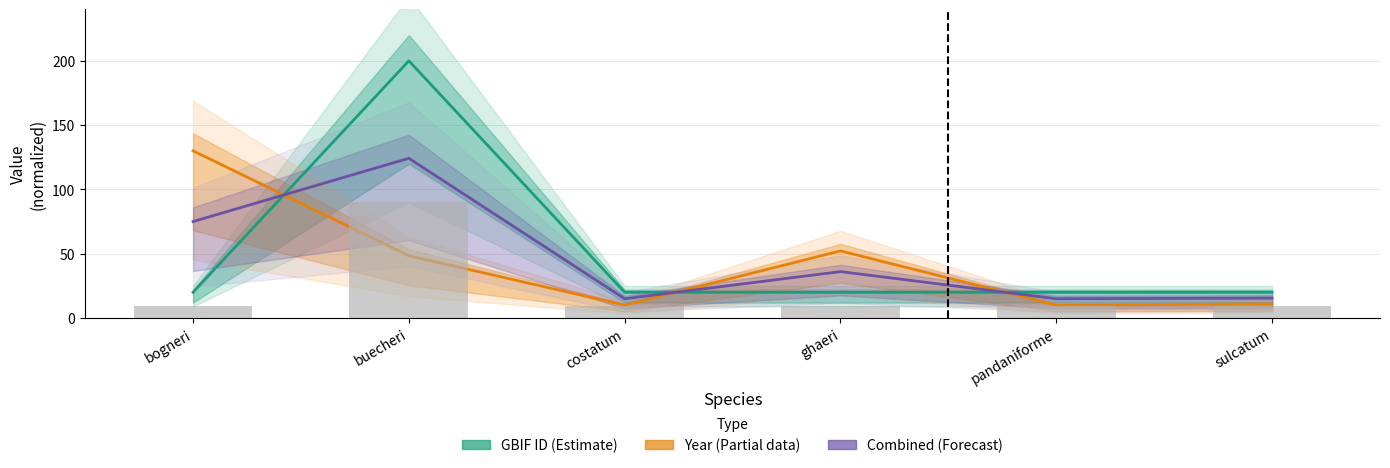

Where is Year (Partial) nearest to the value 70?

ghaeri